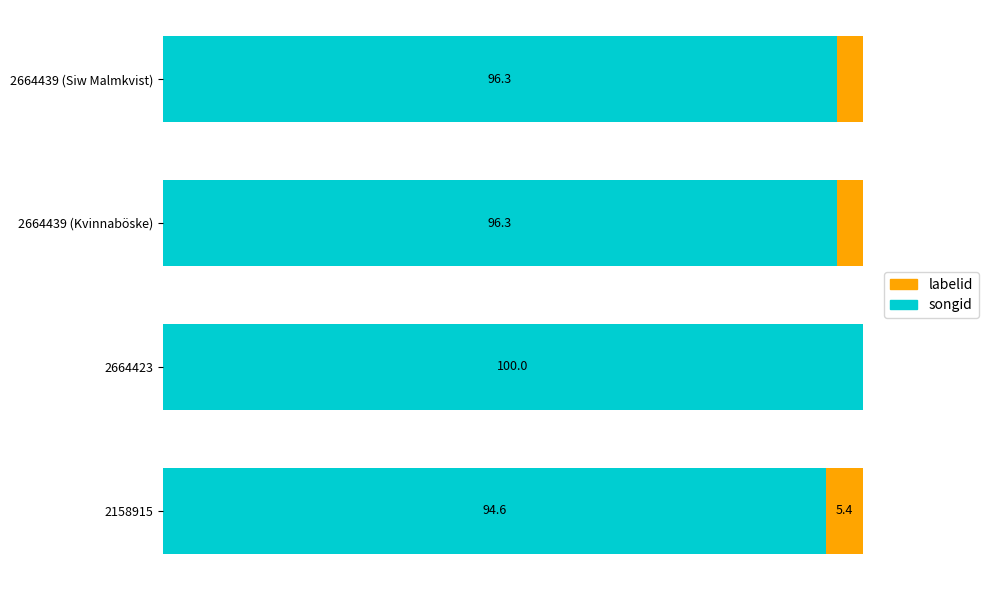

What are all the series names shown in the legend?

labelid, songid